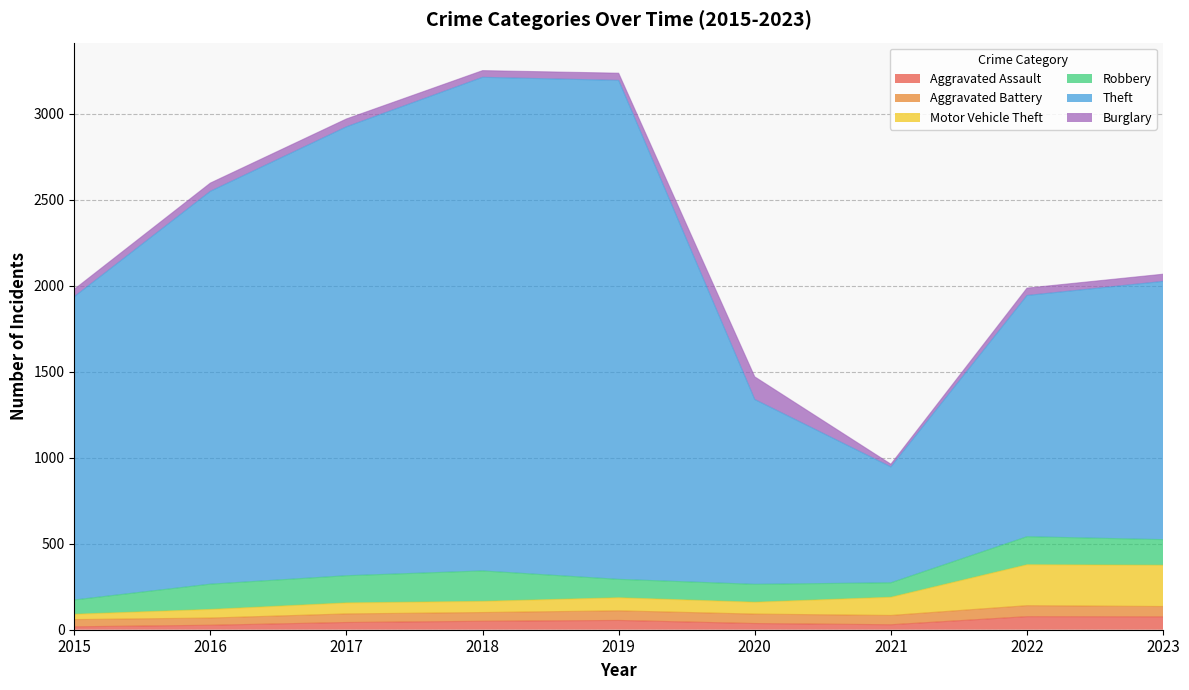

What is the highest value of the Aggravated Assault series?

76